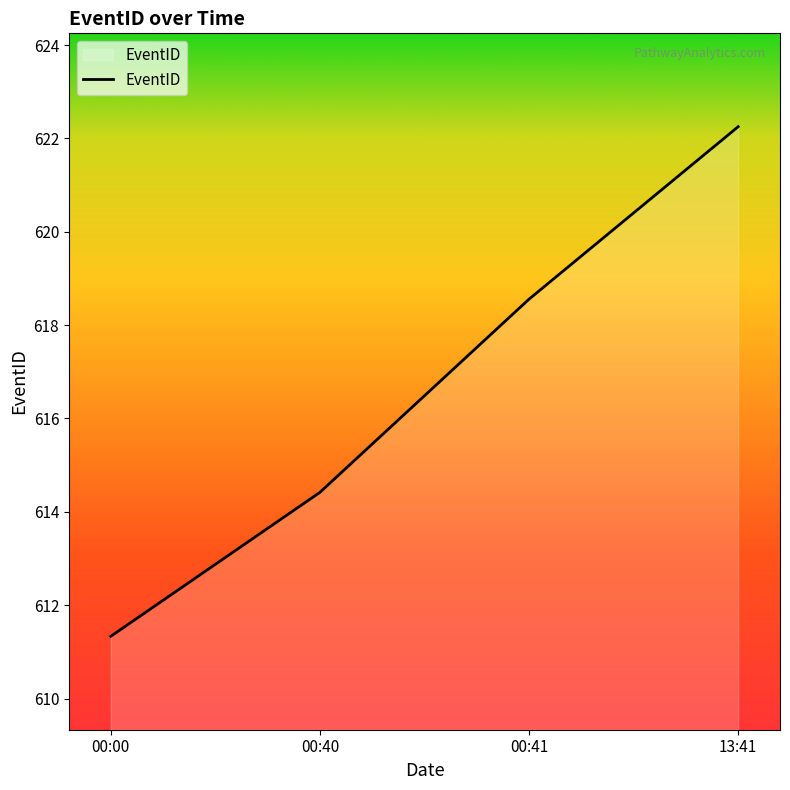

Between 00:40 and 00:41, which is larger?

00:41